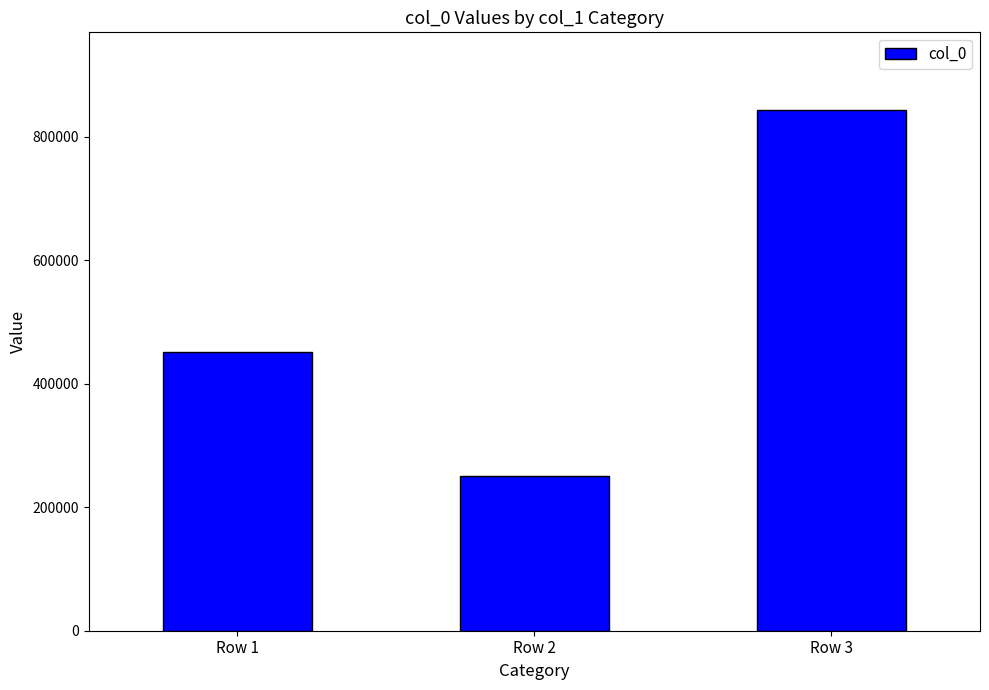

What is the ratio of the value at Row 2 to the value at Row 1?

0.6